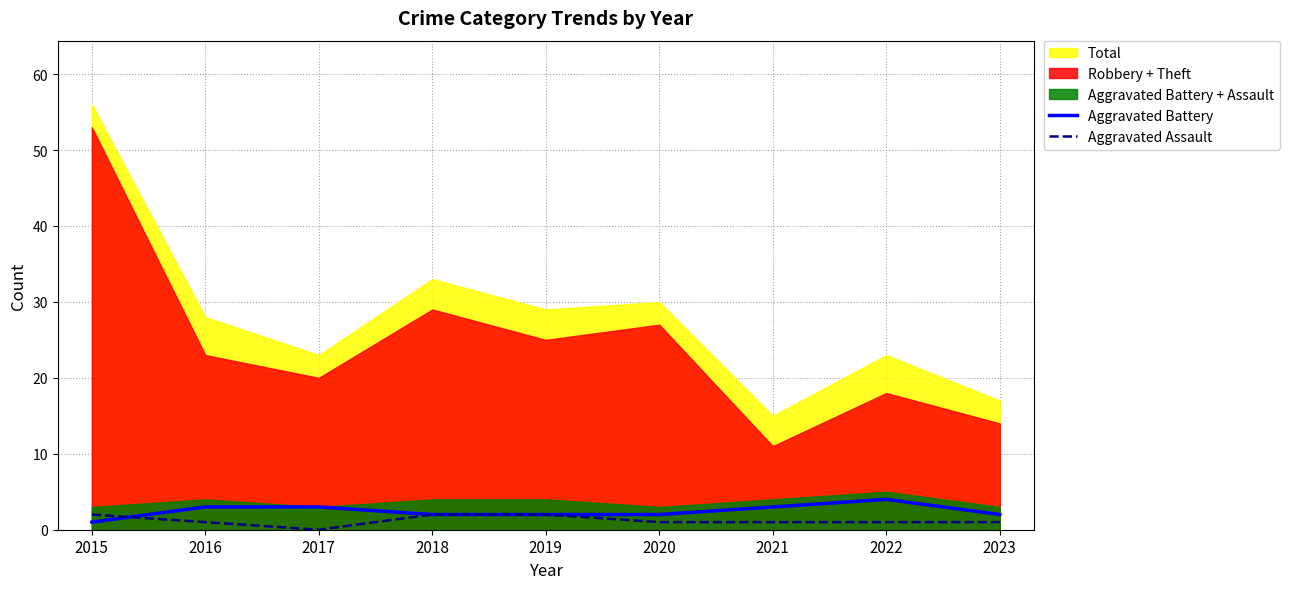

The Aggravated Battery series shows 6 at 2022. True or false?

False